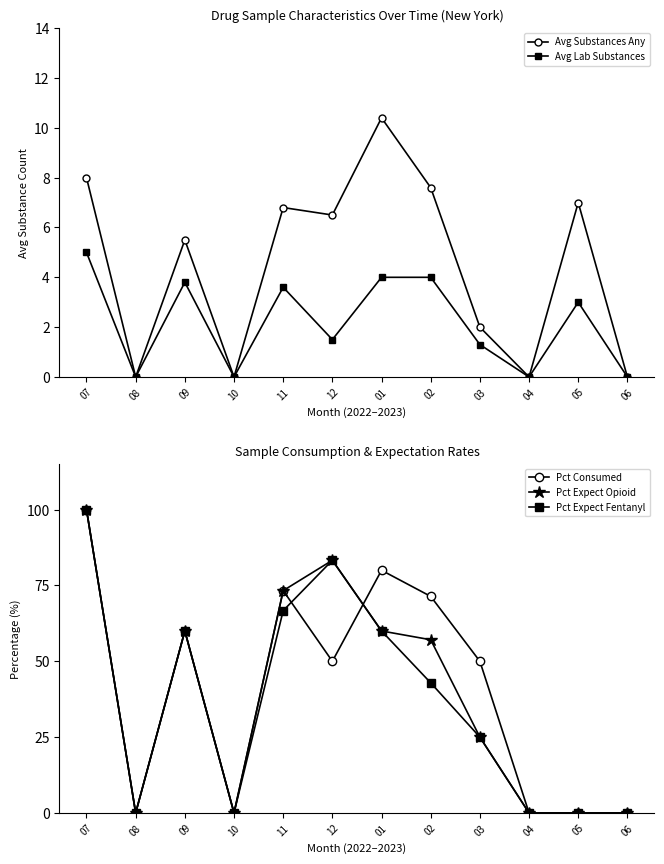

How many data points in Pct Expect Fentanyl are above 42?

6